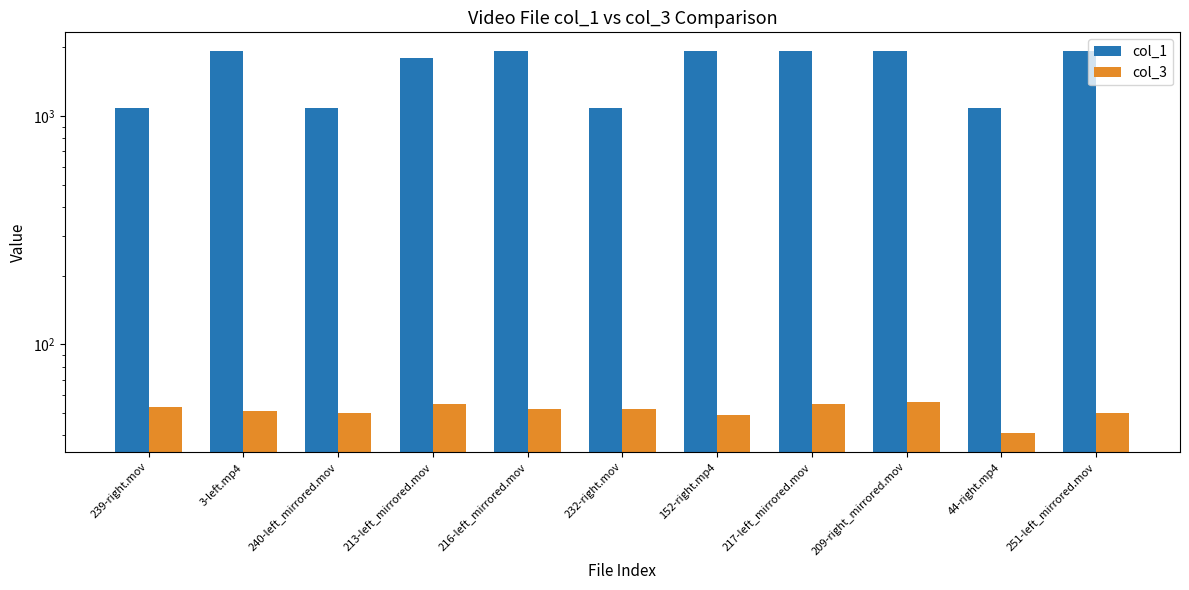

List the series in order of their overall mean, highest first.

col_1, col_3